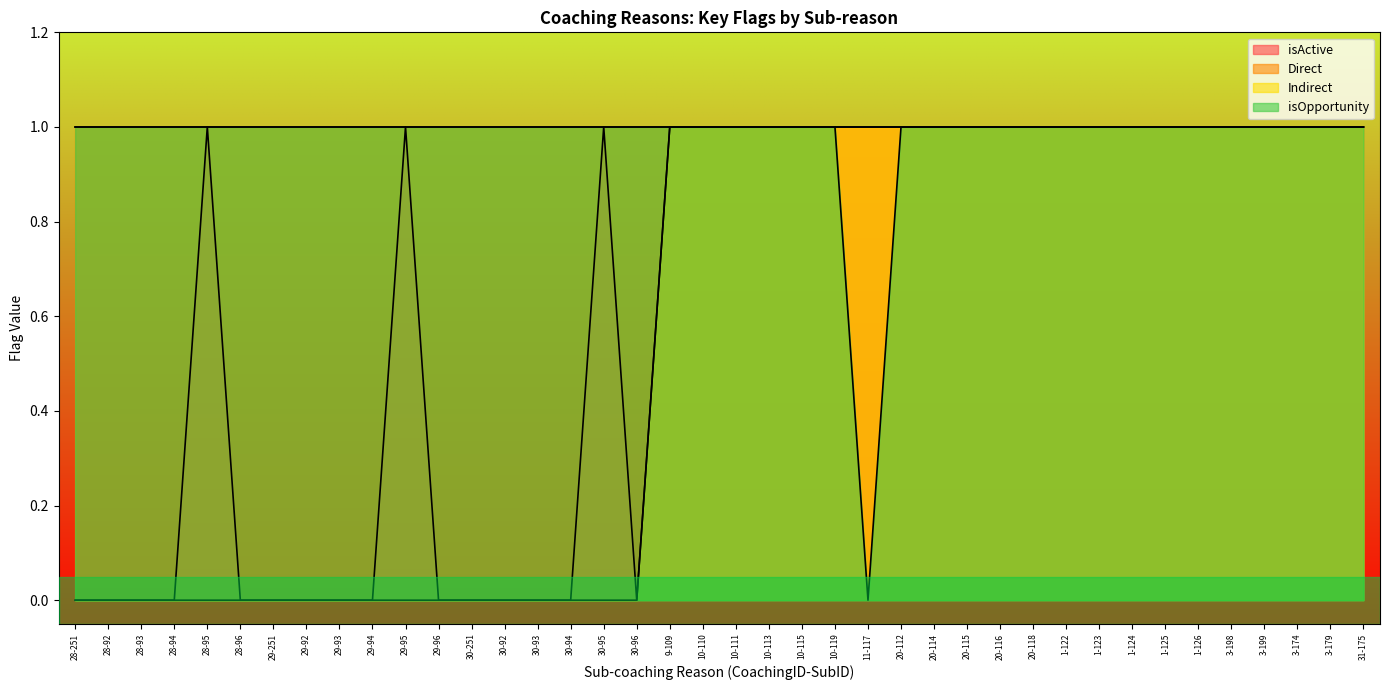

What position from the left is 20-114?

27